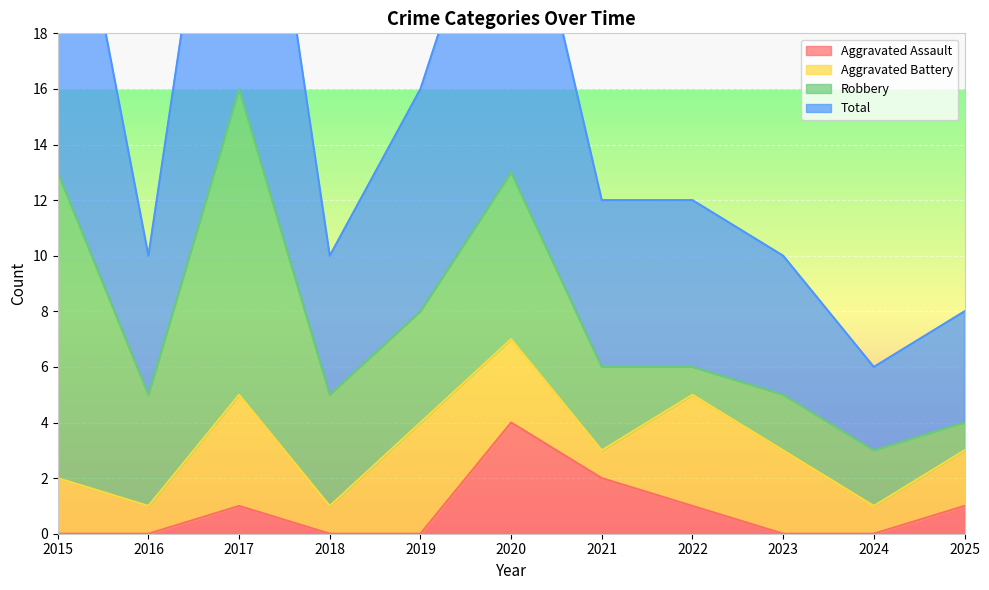

What is the highest value of the Aggravated Assault series?

4